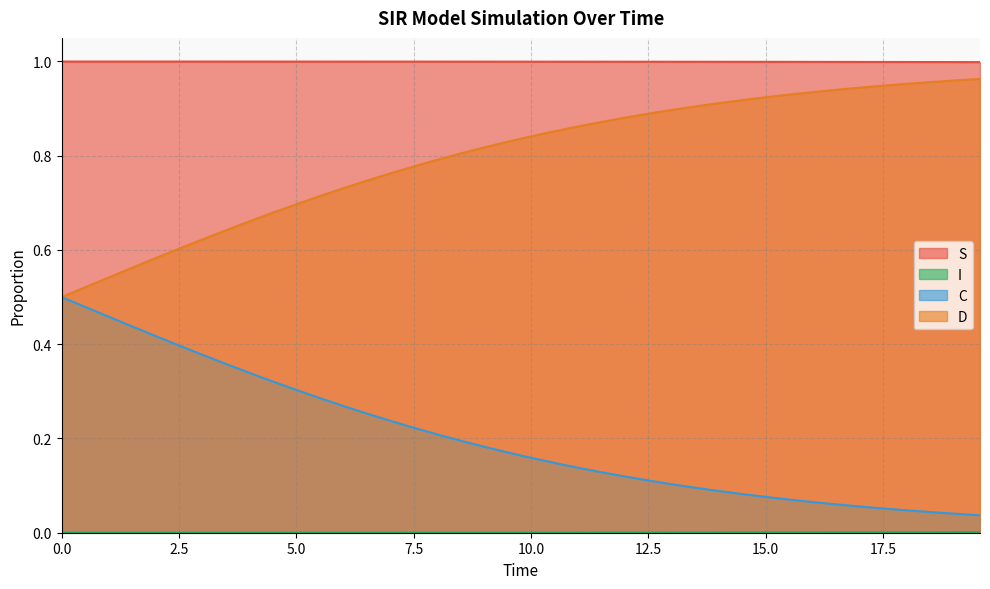

What is the value of the S point at the 39th from the left?

1.0